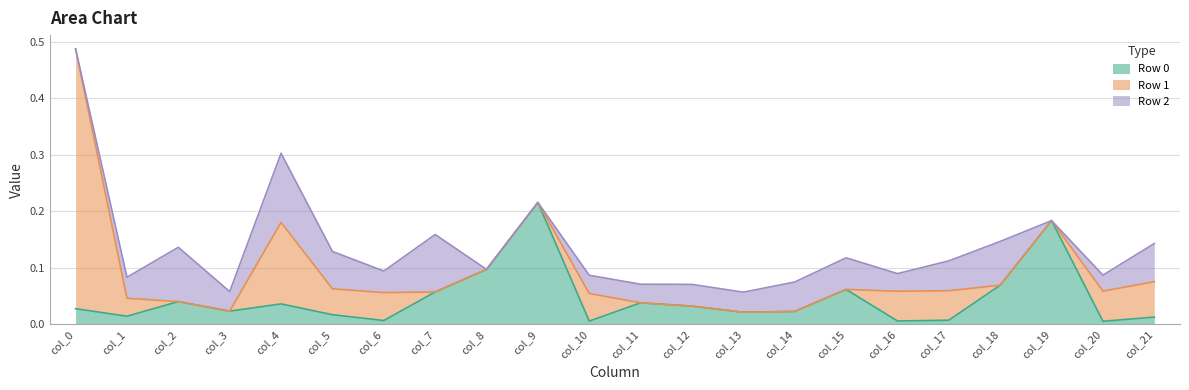

Where is the first local maximum for Row 0?

col_2